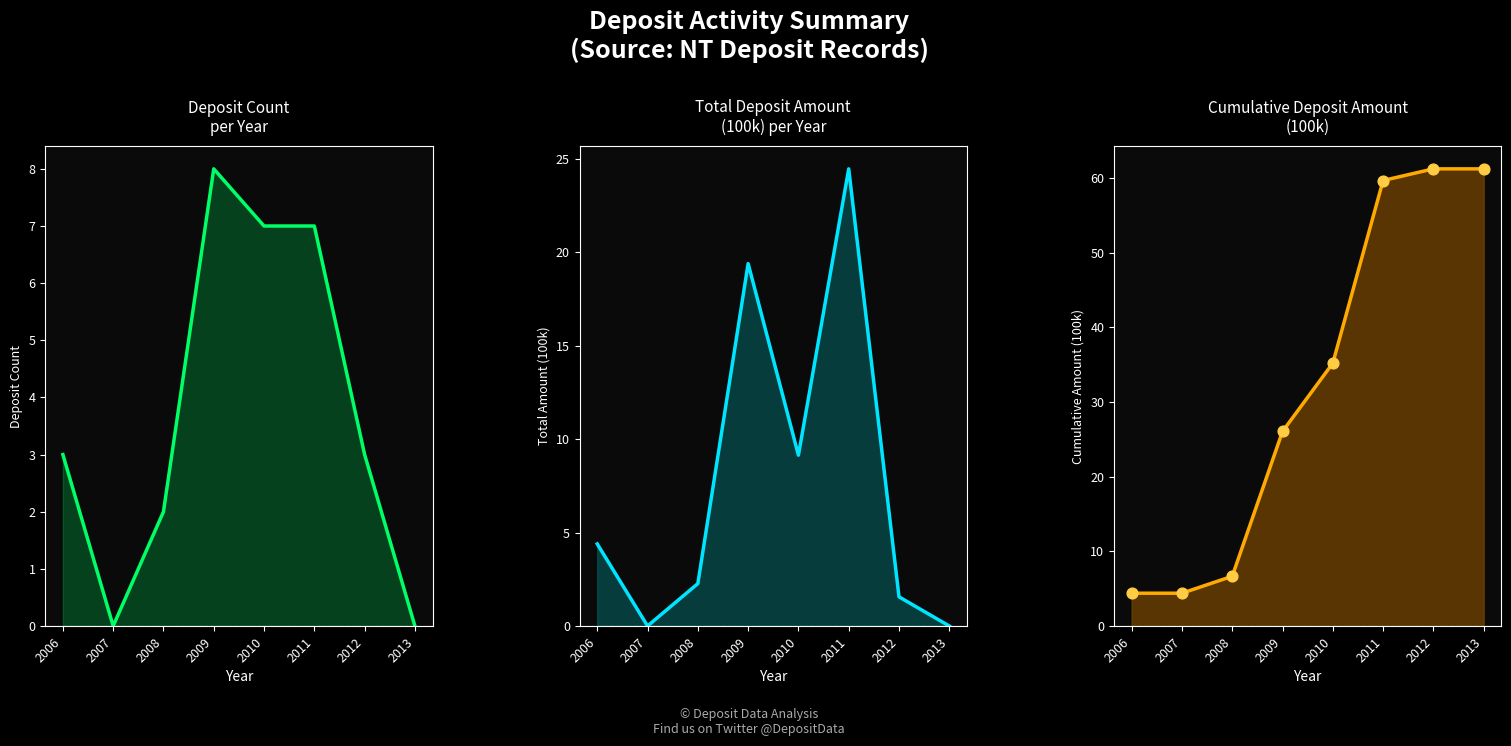

Which series has the widest spread of Y values?

Cumulative Amount (100k)